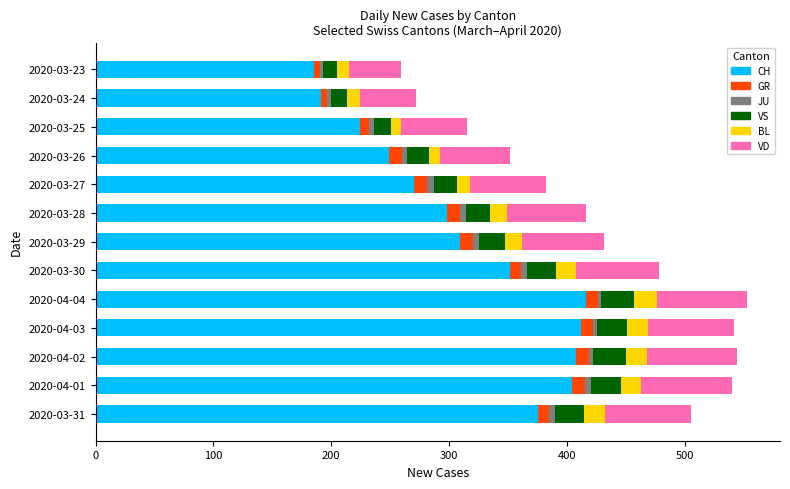

What is the maximum value for CH?

416